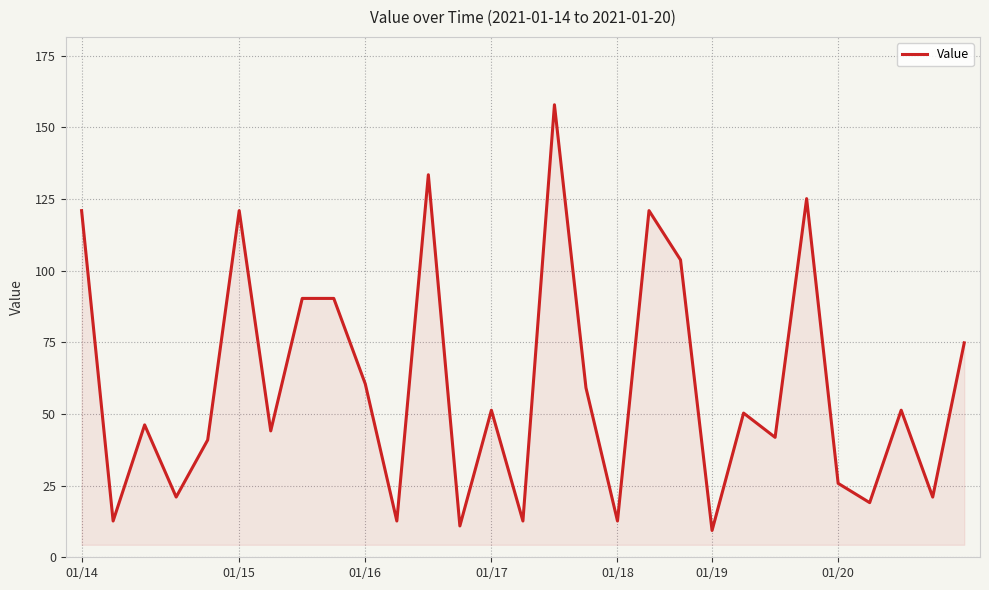

What is the difference between the maximum and minimum values?

148.5